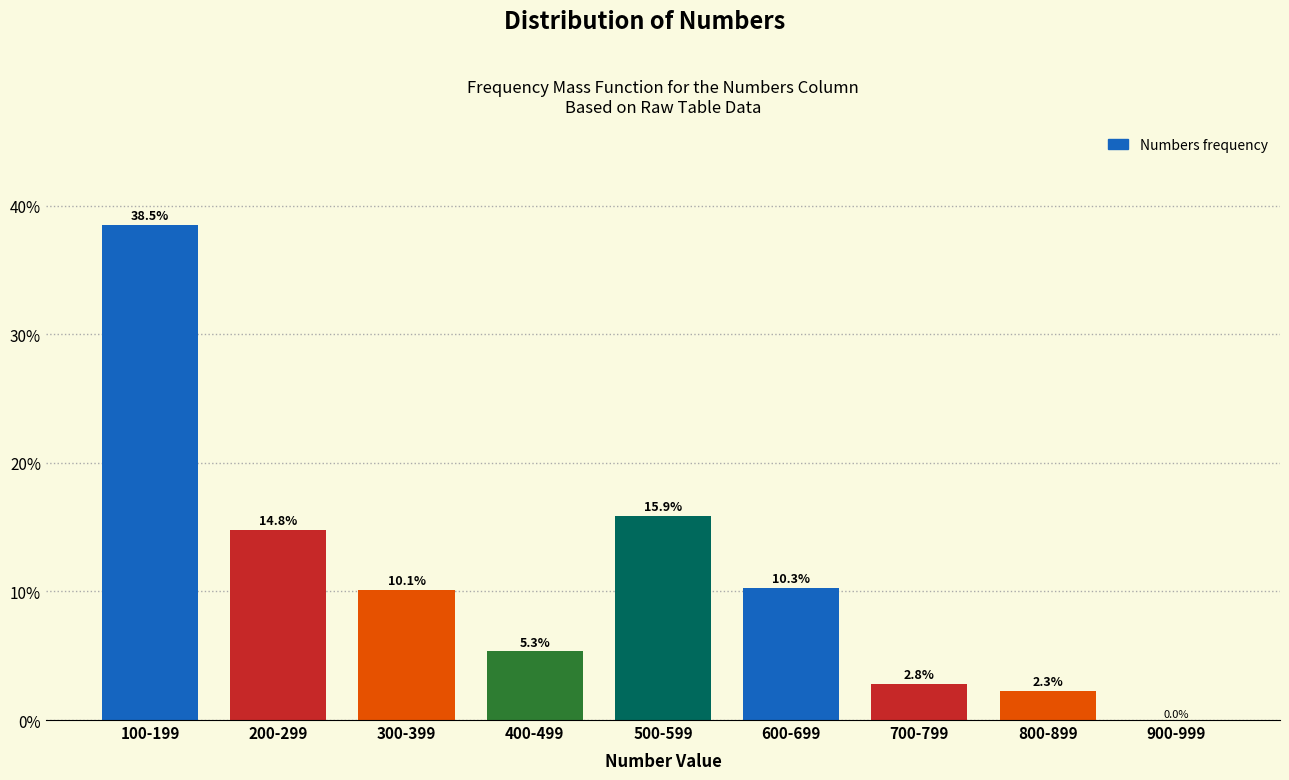

Reading left to right, extract all data points from this chart.

100-199=38.5	200-299=14.8	300-399=10.1	400-499=5.3	500-599=15.9	600-699=10.3	700-799=2.8	800-899=2.3	900-999=0.0